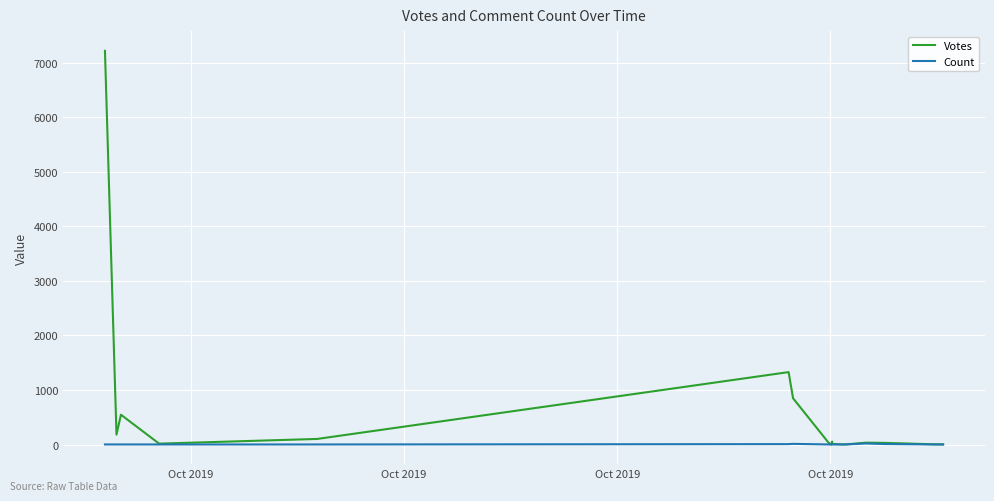

Which label corresponds to the largest value in the chart?

Oct 2019